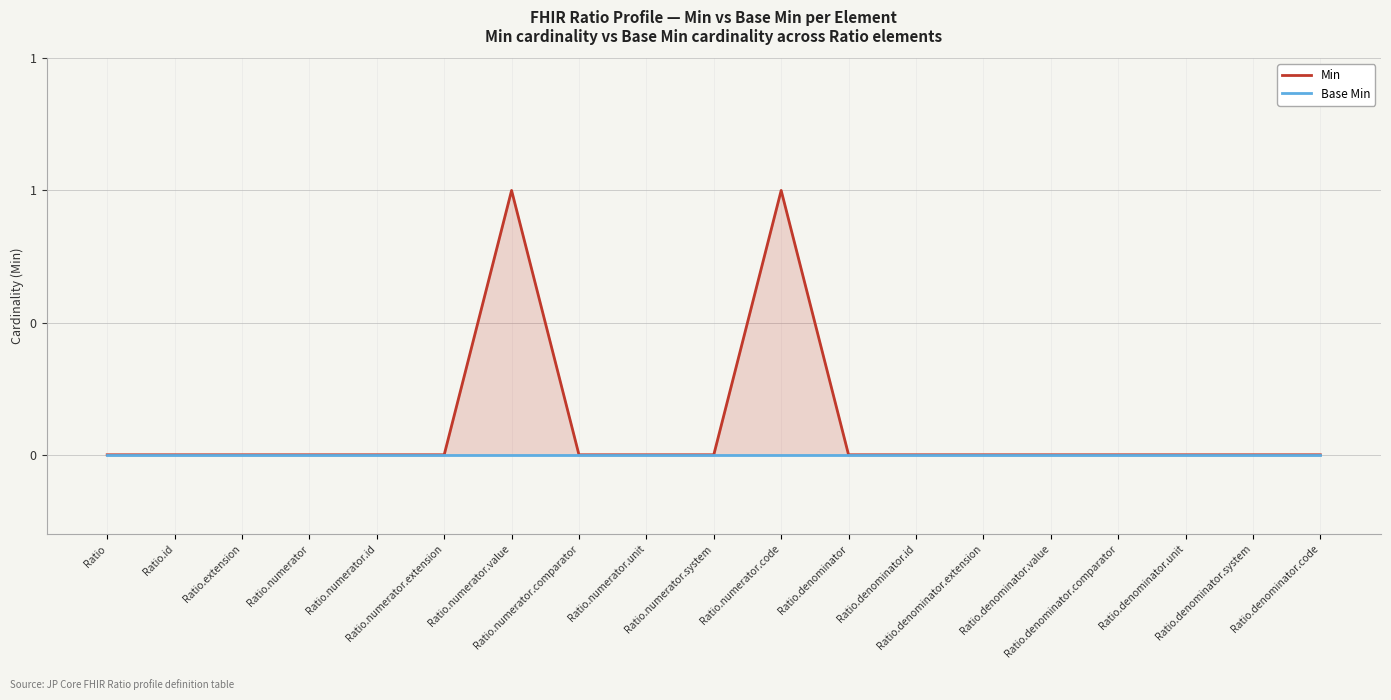

Which series has the widest spread of values?

Min